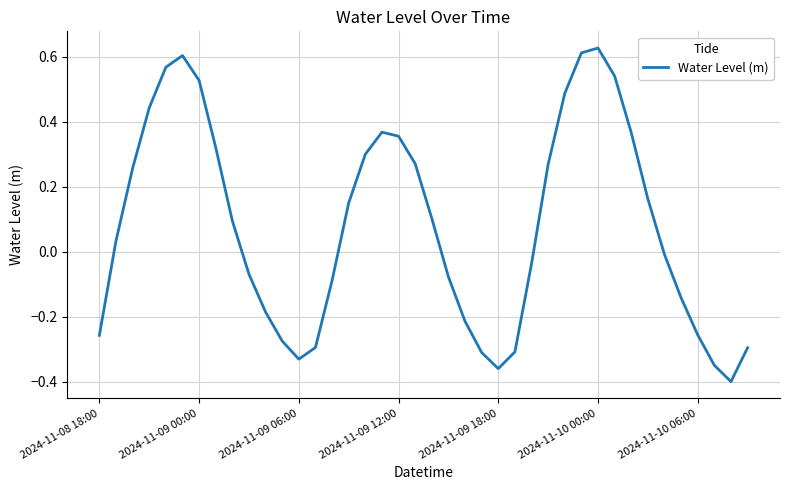

What is the difference between the maximum and minimum values?

1.0